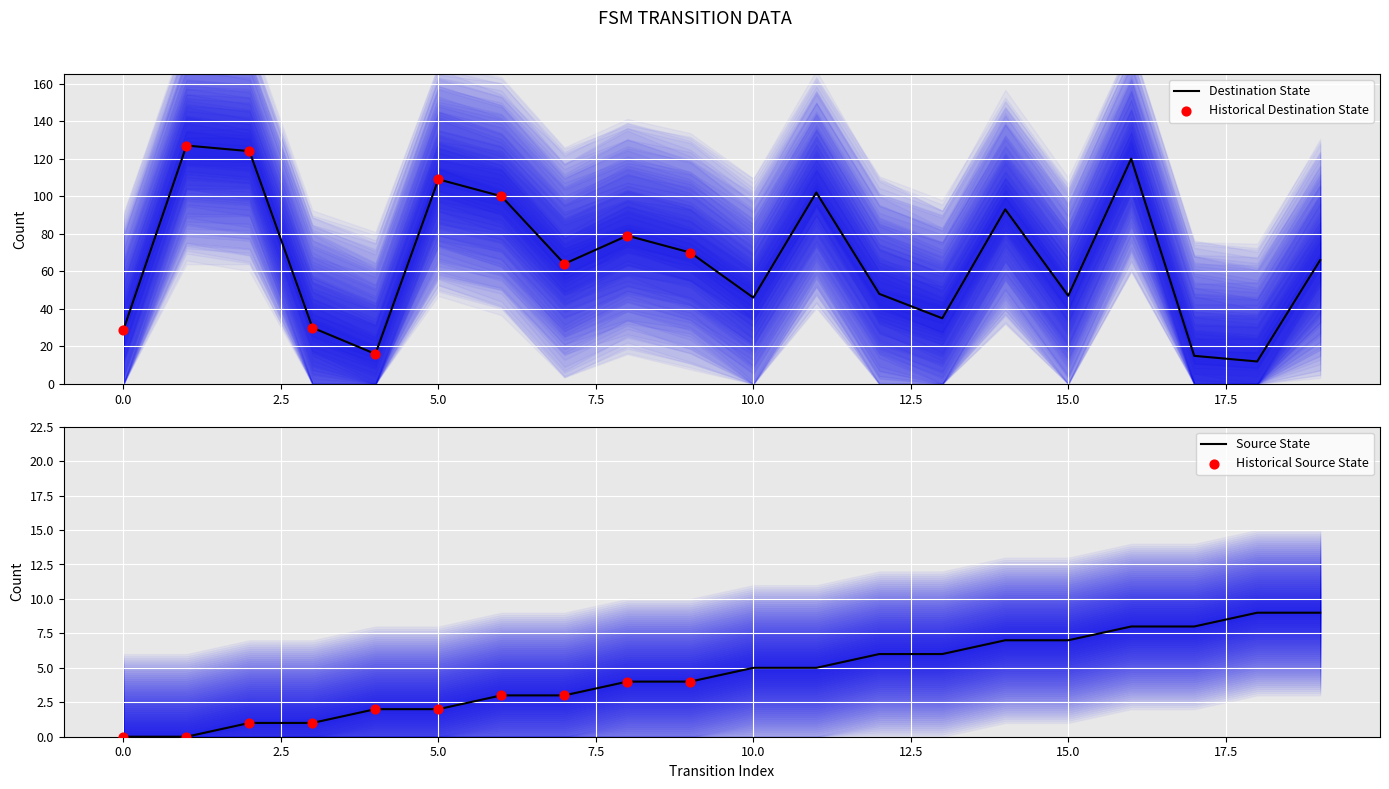

Which series has the widest spread of Y values?

destination_state